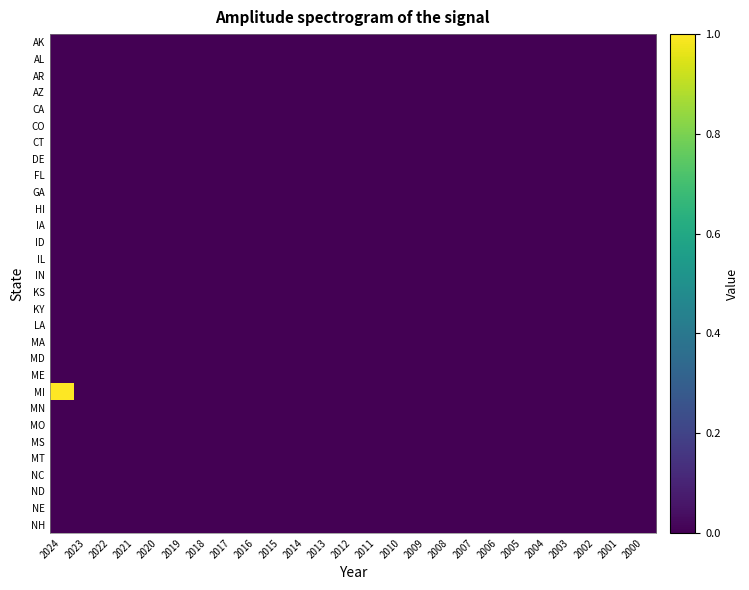

Which series has the largest total across all categories?

MI